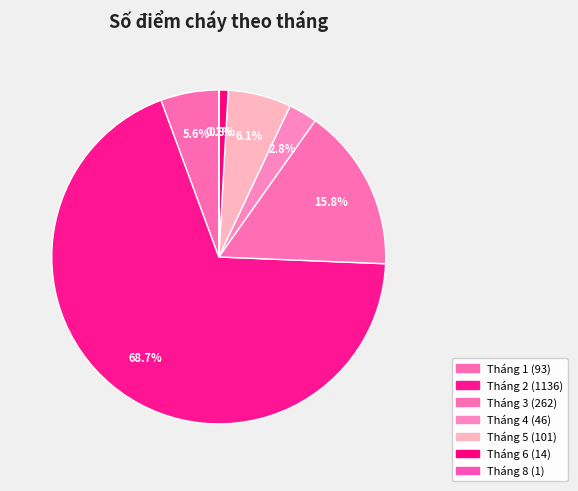

The Tháng 8 slice represents 0% of the pie. True or false?

True